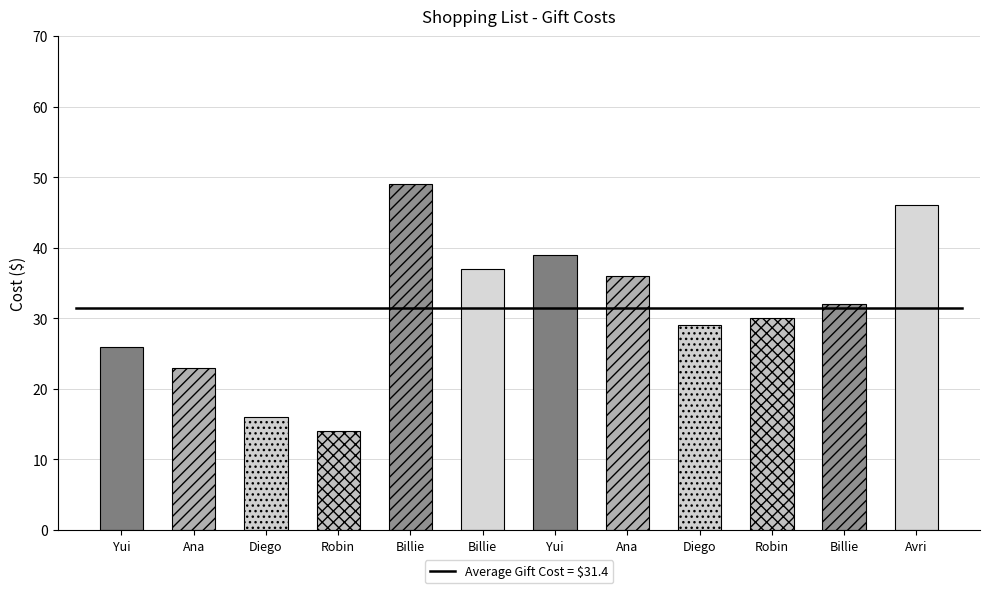

What is the difference between the maximum and minimum values?

35